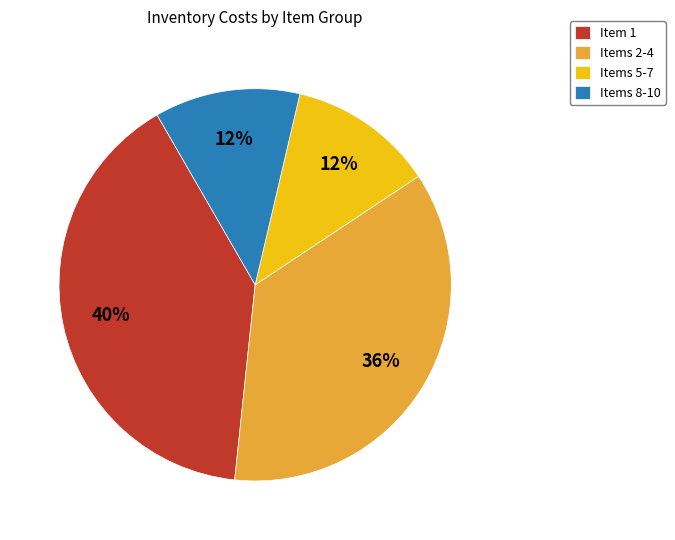

To the nearest percent, what is the difference between the largest and smallest slice percentages?

28%